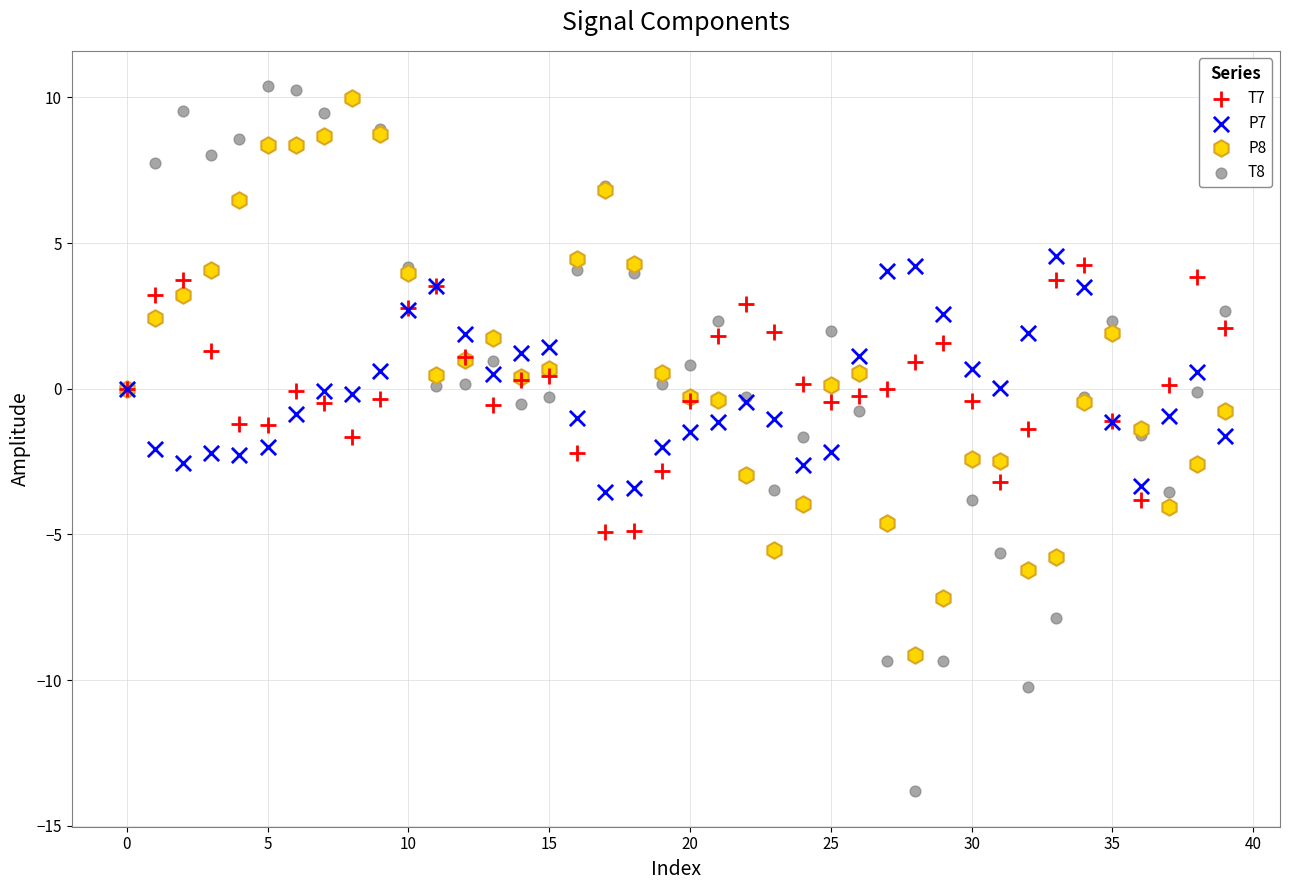

Which series reaches the maximum Y coordinate?

T8